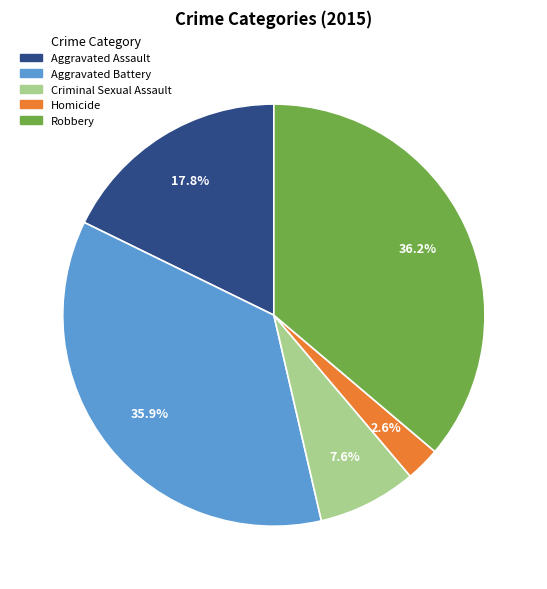

How many slices are in this pie chart?

5